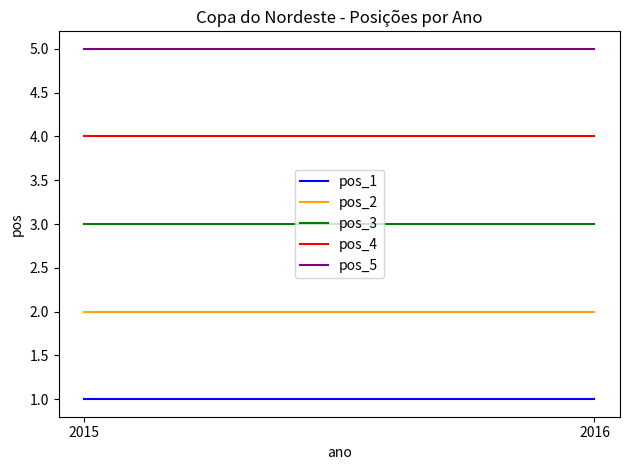

What is the sum of the pos_3 values at 2015 and 2016?

6